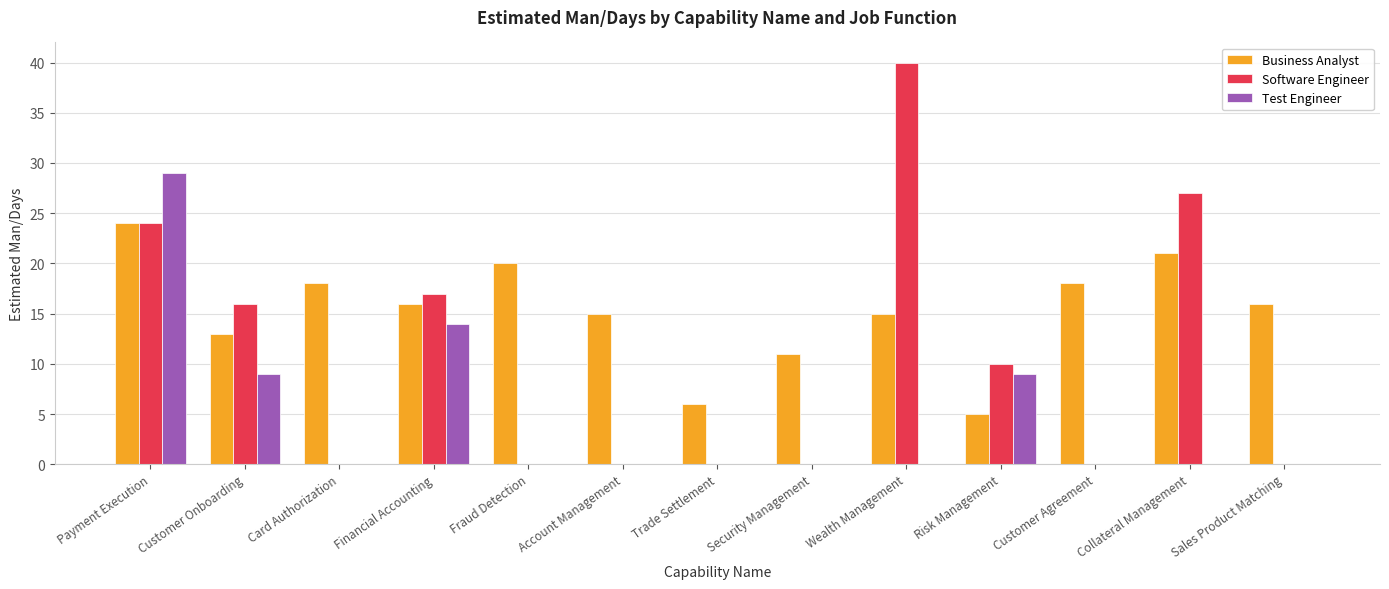

What is the greatest value displayed?

40